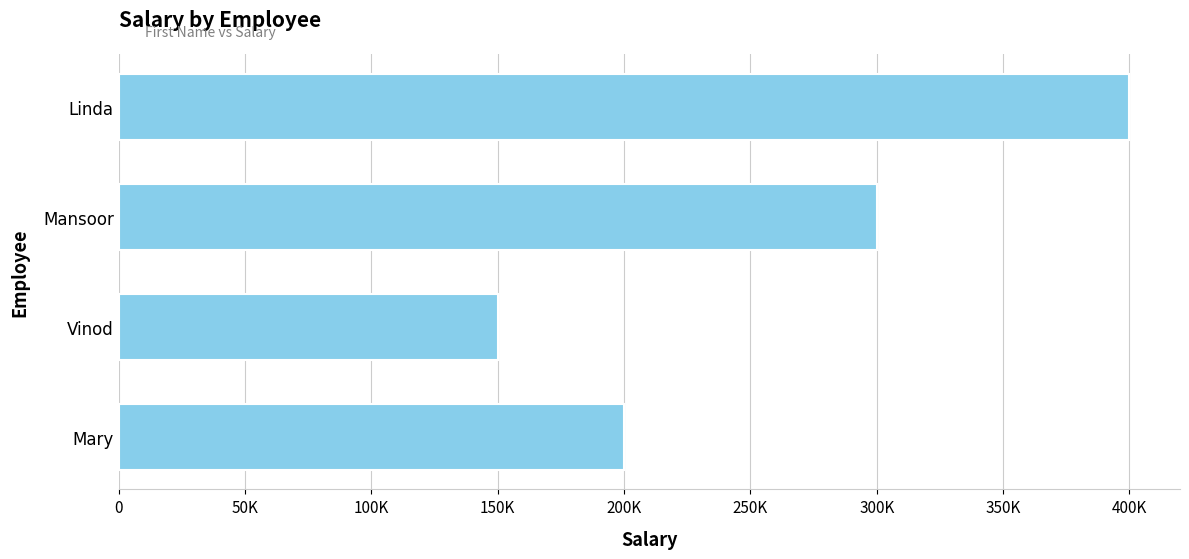

Rank the categories by value from highest to lowest.

Linda, Mansoor, Mary, Vinod